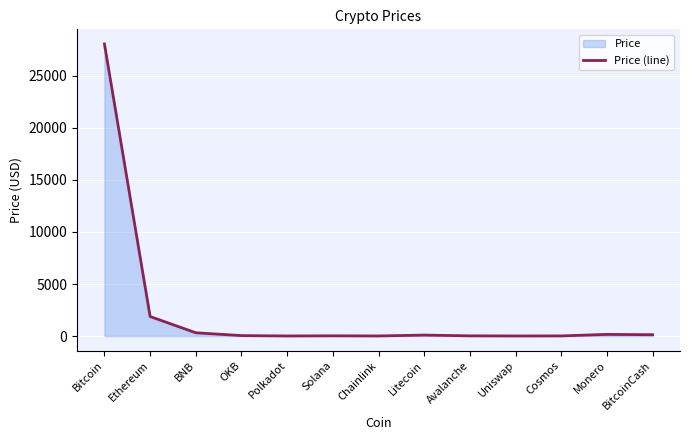

Reading right to left, transcribe all the data shown in this chart.

BitcoinCash=126.3	Monero=157.2	Cosmos=11.4	Uniswap=6.1	Avalanche=18.0	Litecoin=90.9	Chainlink=7.2	Solana=20.7	Polkadot=6.3	OKB=41.5	BNB=313.6	Ethereum=1874.3	Bitcoin=28074.9